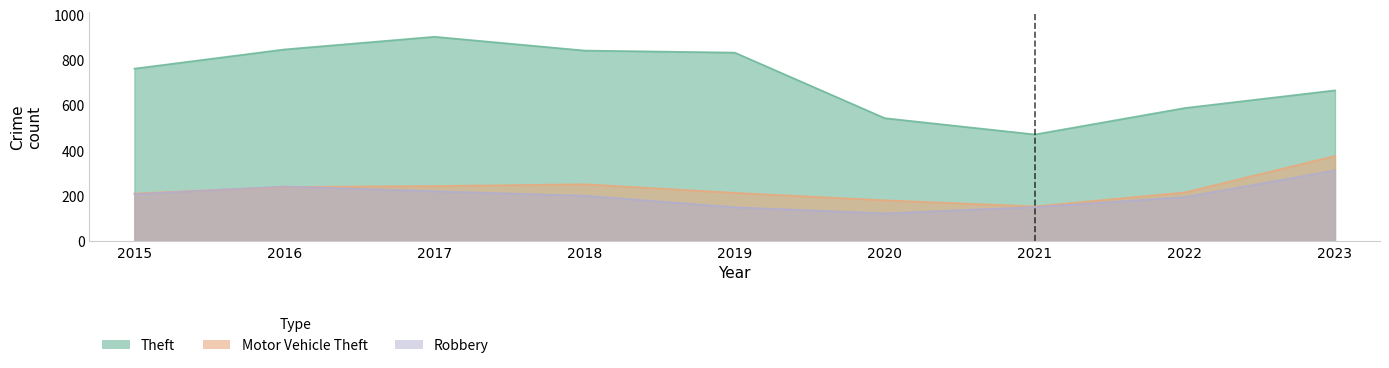

In Theft, how many points are higher than both neighbors (excluding endpoints)?

1